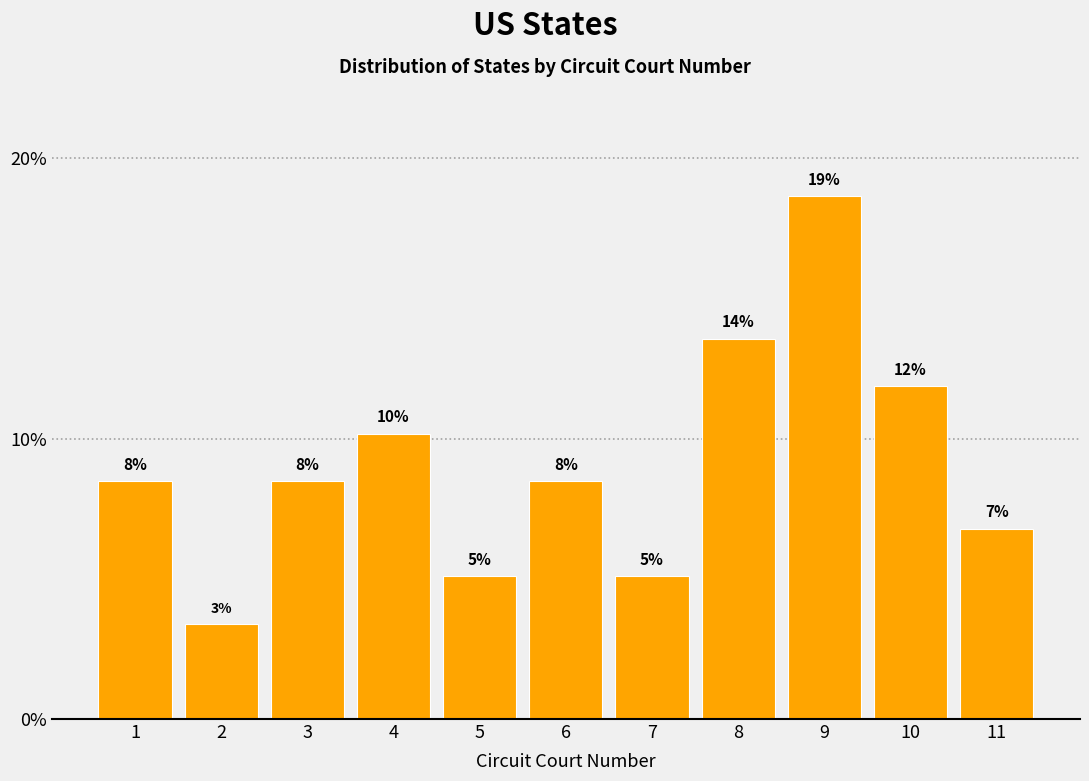

Are the bars horizontal?

No